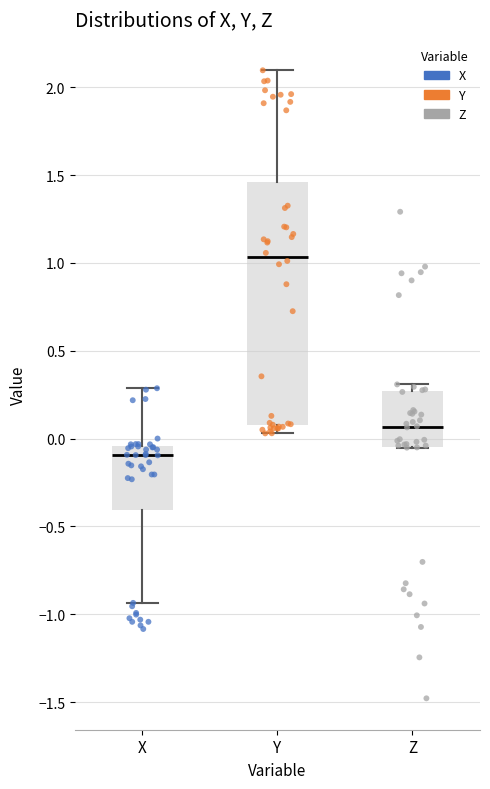

Which box is the tallest, from its lower edge to its upper edge?

Y